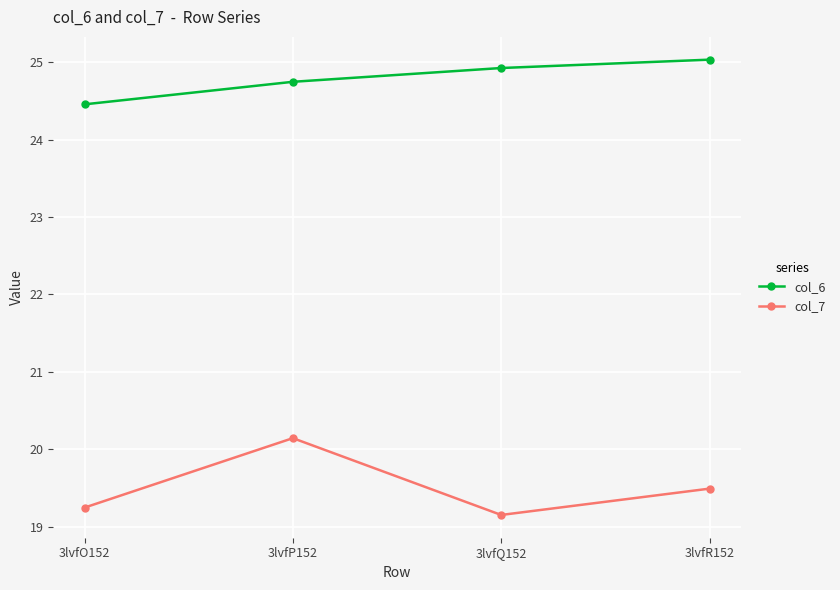

Which series has the largest range (max minus min)?

col_7